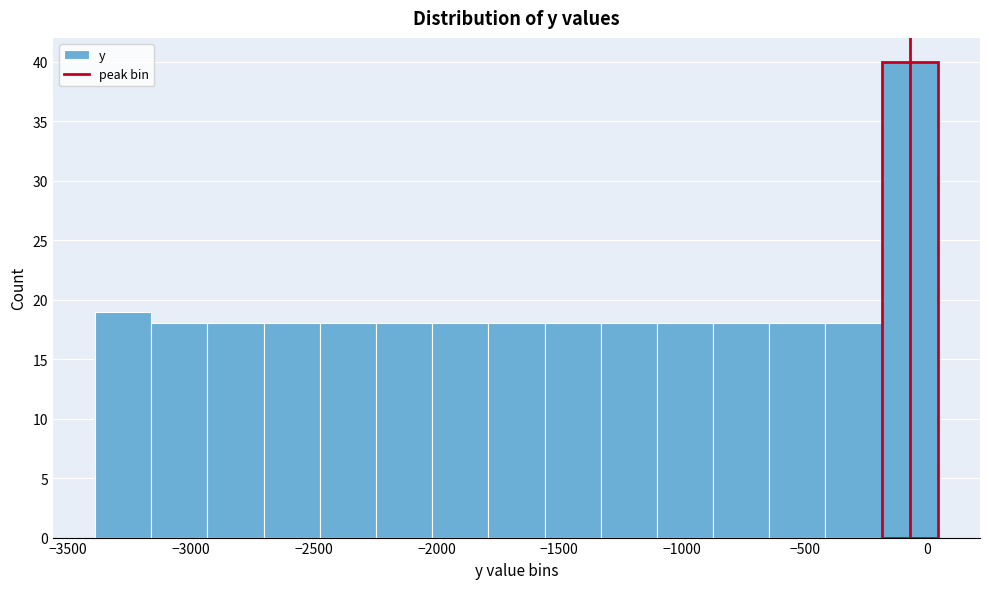

How tall is the bar that spans -1800 to -1550 on the x-axis? Neither the bar edges nor the heights are printed on the chart, so give them approximately, as read against the axes.

18